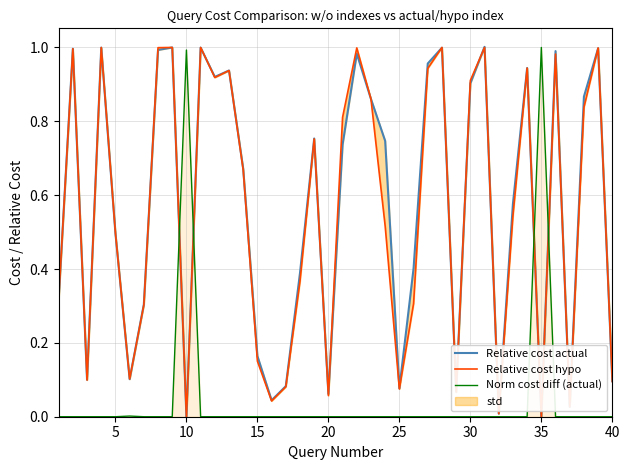

Reading right to left, list all the values displayed in this chart.

Relative cost actual: 0.1	1.0	0.9	0.0	1.0	0.0	0.9	0.6	0.0	1.0	0.9	0.1	1.0	1.0	0.4	0.1	0.7	0.9	1.0	0.7	0.1	0.8	0.4	0.1	0.0	0.2	0.7	0.9	0.9	1.0	0.0	1.0	1.0	0.3	0.1	0.5	1.0	0.1	1.0	0.3
Relative cost hypo: 0.1	1.0	0.8	0.0	1.0	0.0	0.9	0.5	0.0	1.0	0.9	0.1	1.0	0.9	0.3	0.1	0.5	0.9	1.0	0.8	0.1	0.8	0.4	0.1	0.0	0.2	0.7	0.9	0.9	1.0	0.0	1.0	1.0	0.3	0.1	0.5	1.0	0.1	1.0	0.3
Norm cost diff (actual): 0.0	0.0	0.0	0.0	0.0	1.0	0.0	0.0	0.0	0.0	0.0	0.0	0.0	0.0	0.0	0.0	0.0	0.0	0.0	0.0	0.0	0.0	0.0	0.0	0.0	0.0	0.0	0.0	0.0	0.0	1.0	0.0	0.0	0.0	0.0	0.0	0.0	0.0	0.0	0.0